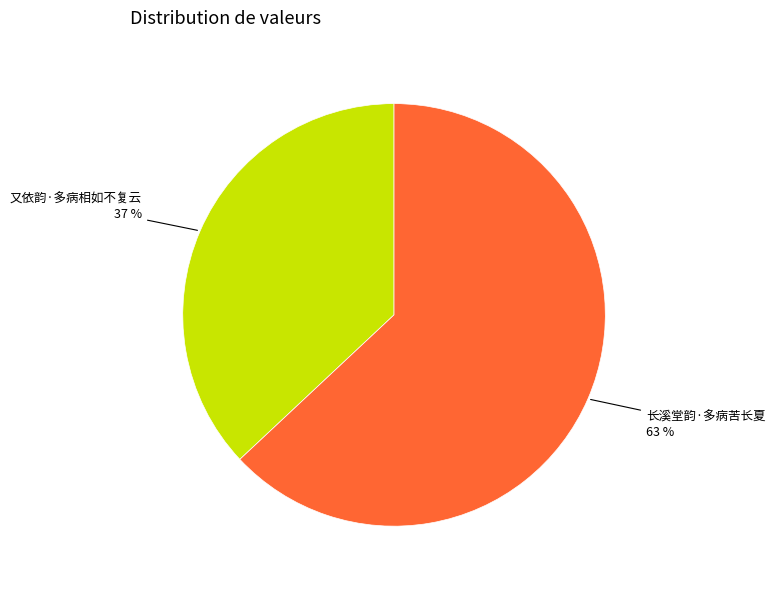

What is the ratio of the value at 长溪堂韵·多病苦长夏 to the value at 又依韵·多病相如不复云?

1.7